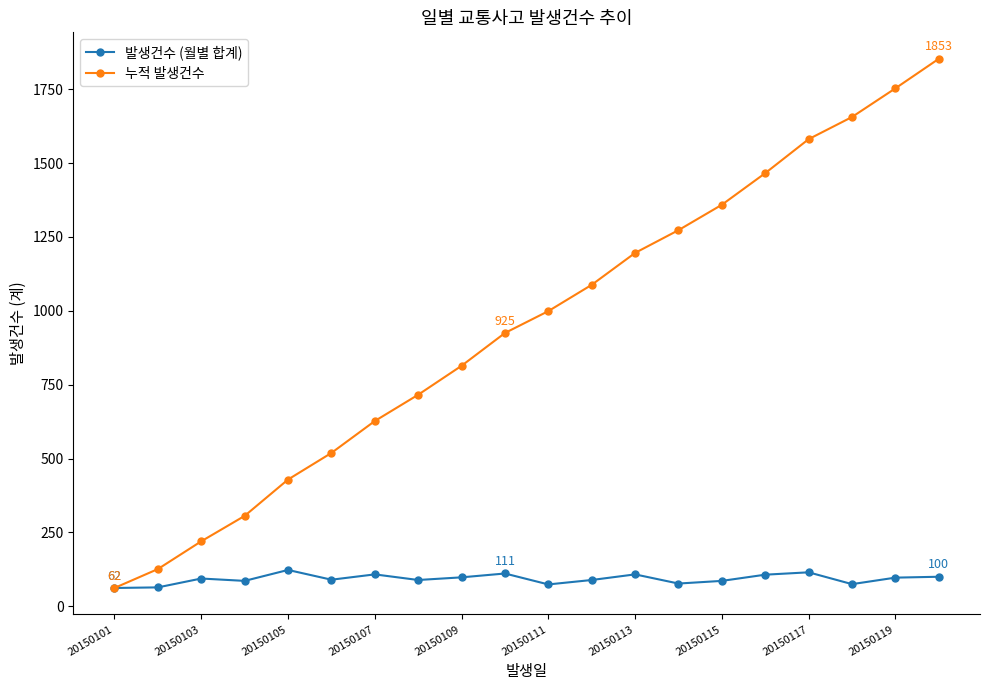

True or false: 발생건수 (월별 합계) has more than 1 points higher than both neighbors.

True